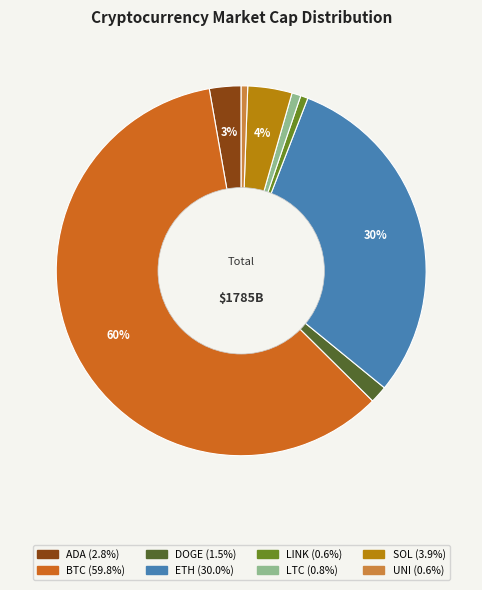

What is the largest slice in the pie chart?

BTC